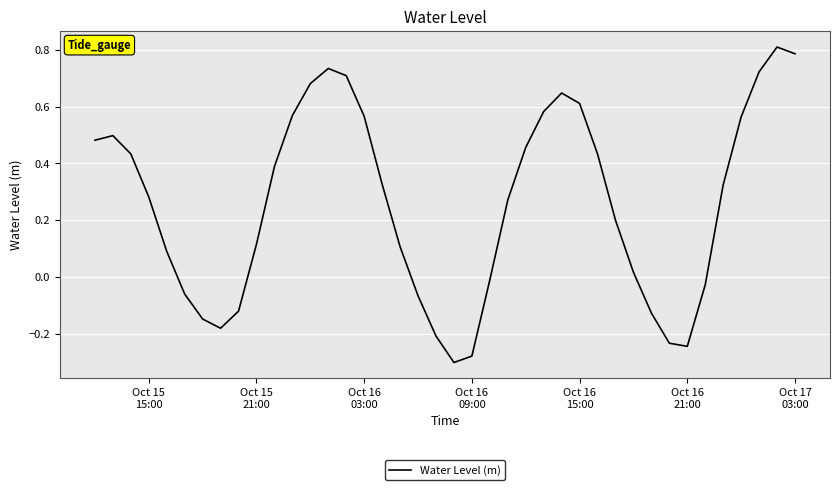

What is the difference between the maximum and minimum values?

1.1